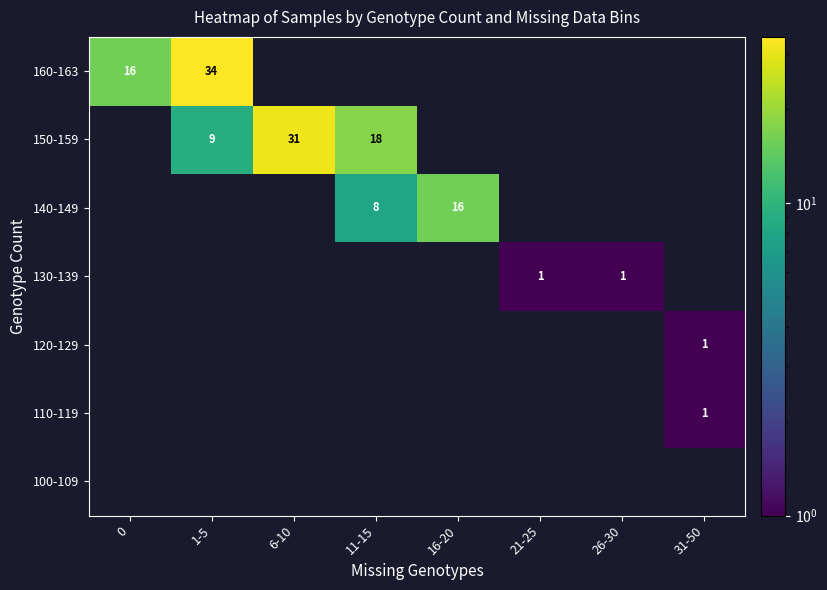

What is the greatest value displayed?

34.0